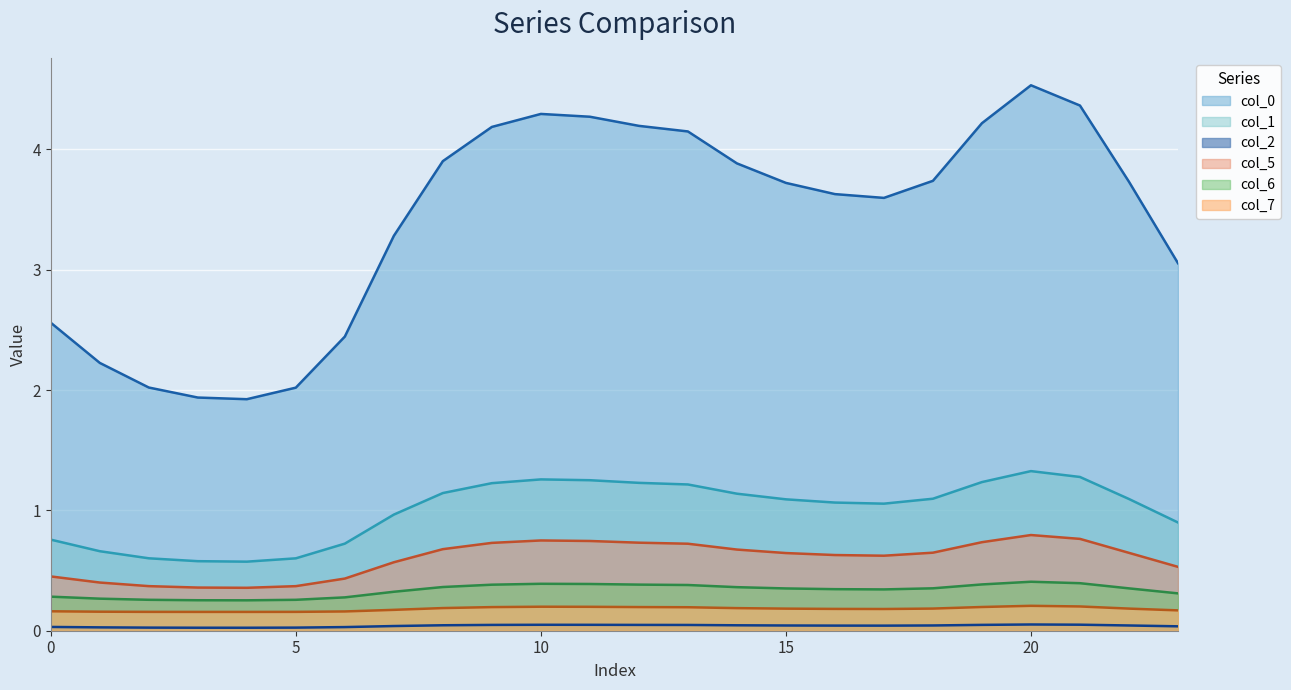

The col_5 line series shows 0.2 at 20. True or false?

False